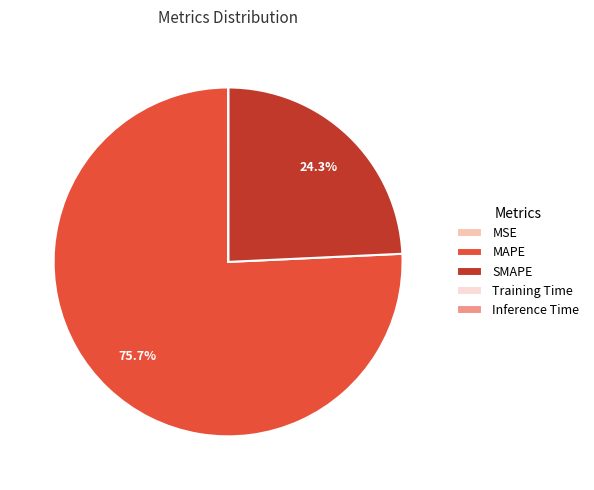

To the nearest percent, what is the difference between the largest and smallest slice percentages?

76%